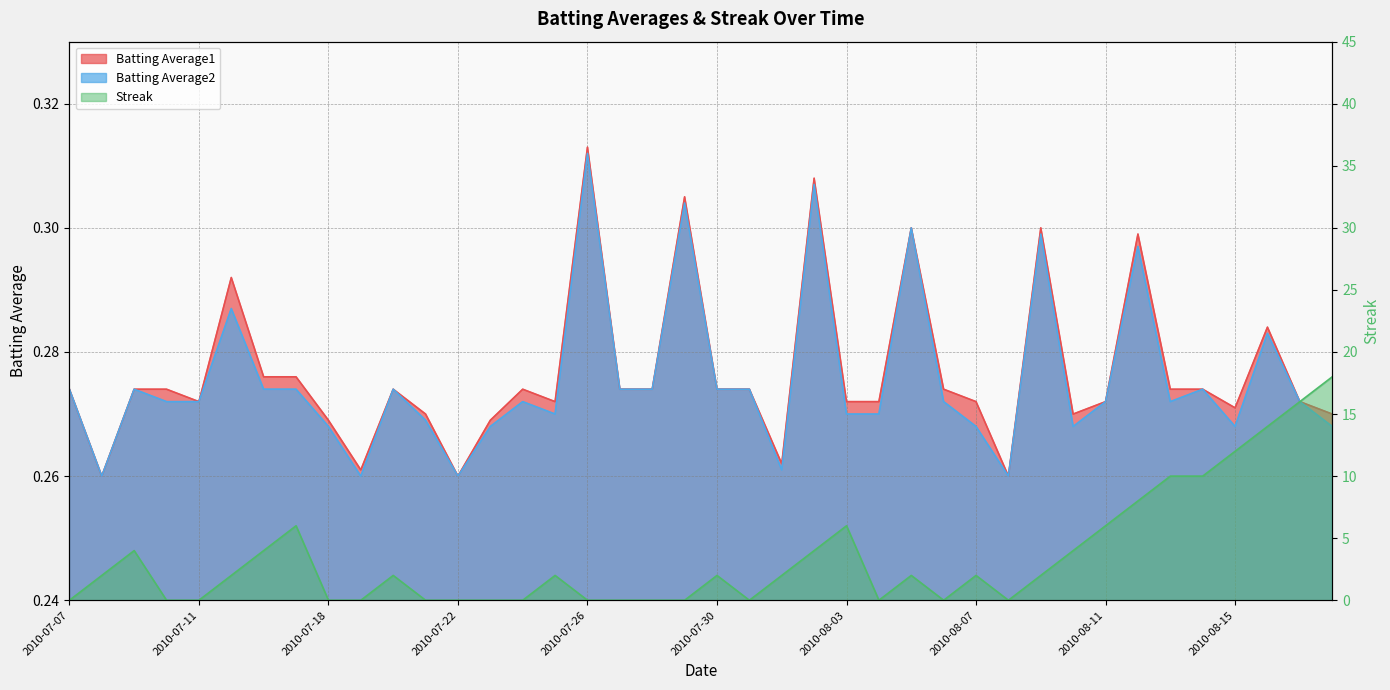

What is the total value across all series at 2010-08-02?

4.6